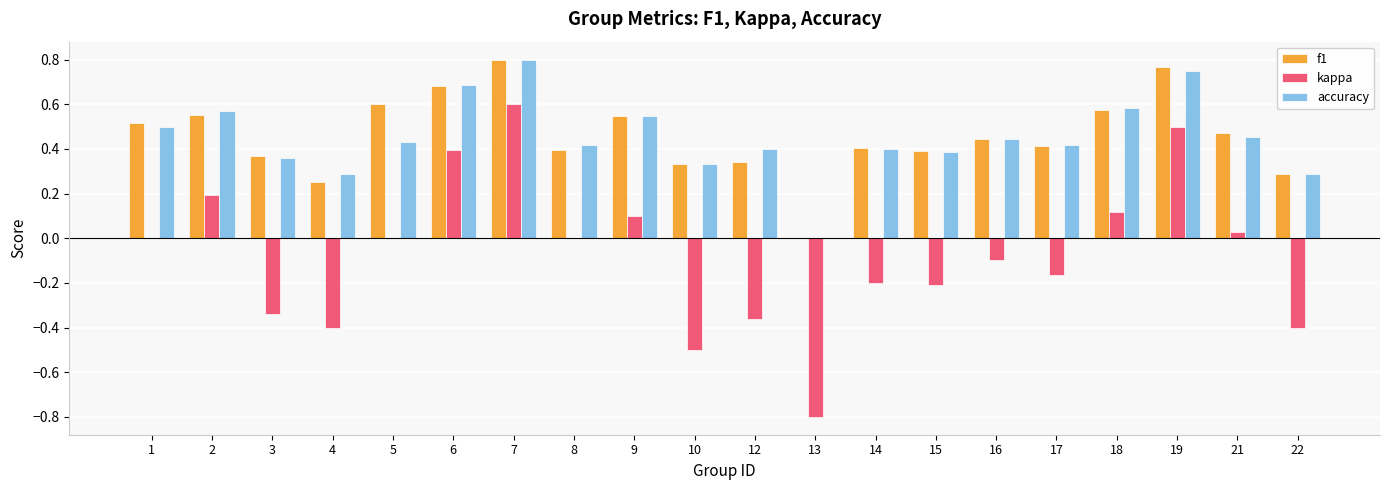

What is the sum of all kappa values?

-1.5